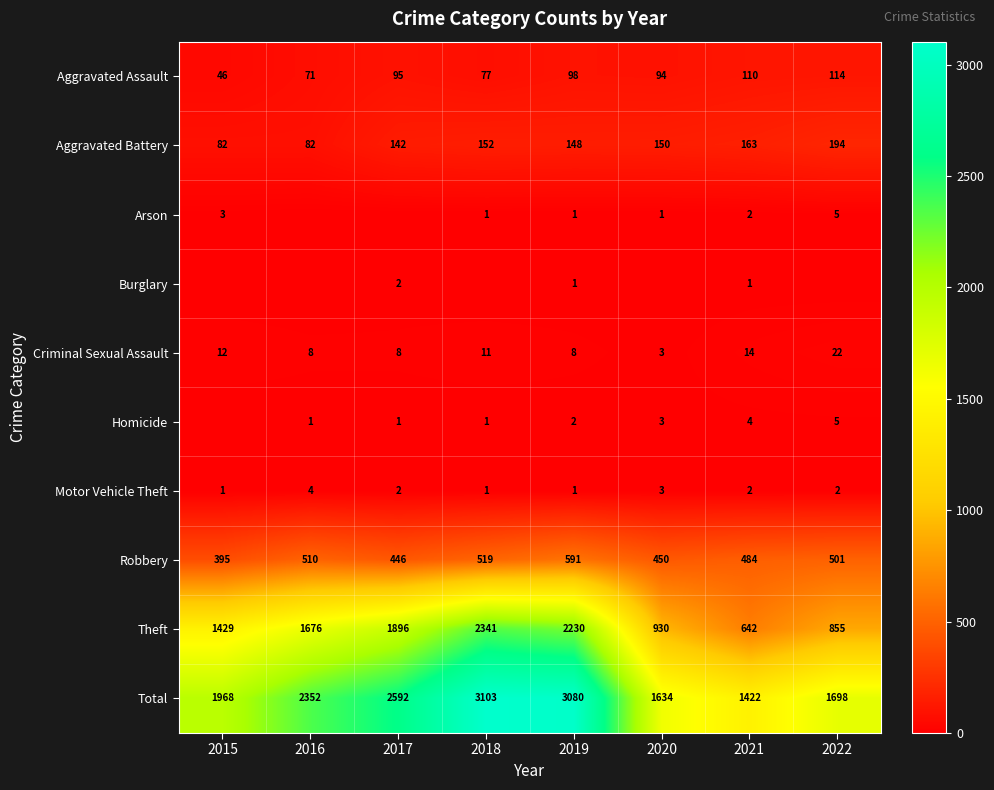

The value of Arson at 2020 is 1. True or false?

True